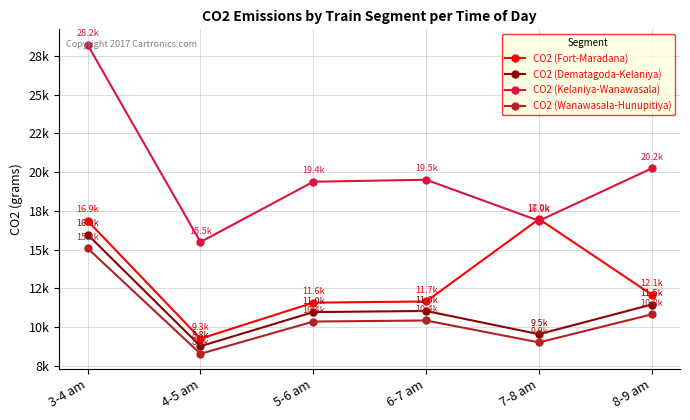

What is the label of the 1st point from the right?

8-9 am